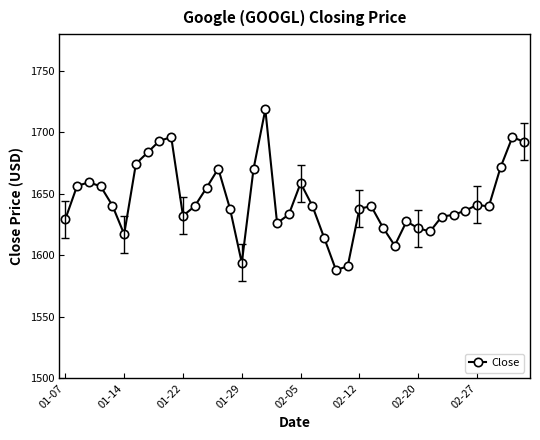

What is the smallest value displayed?

1588.2